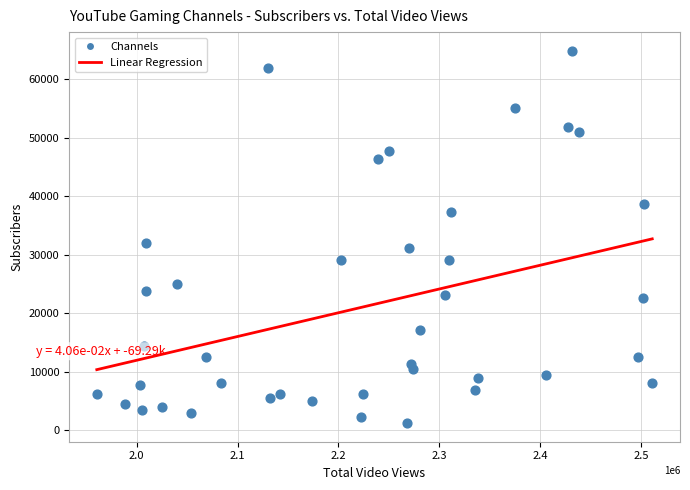

What Y value in the scatter plot is closest to 33075?

32000